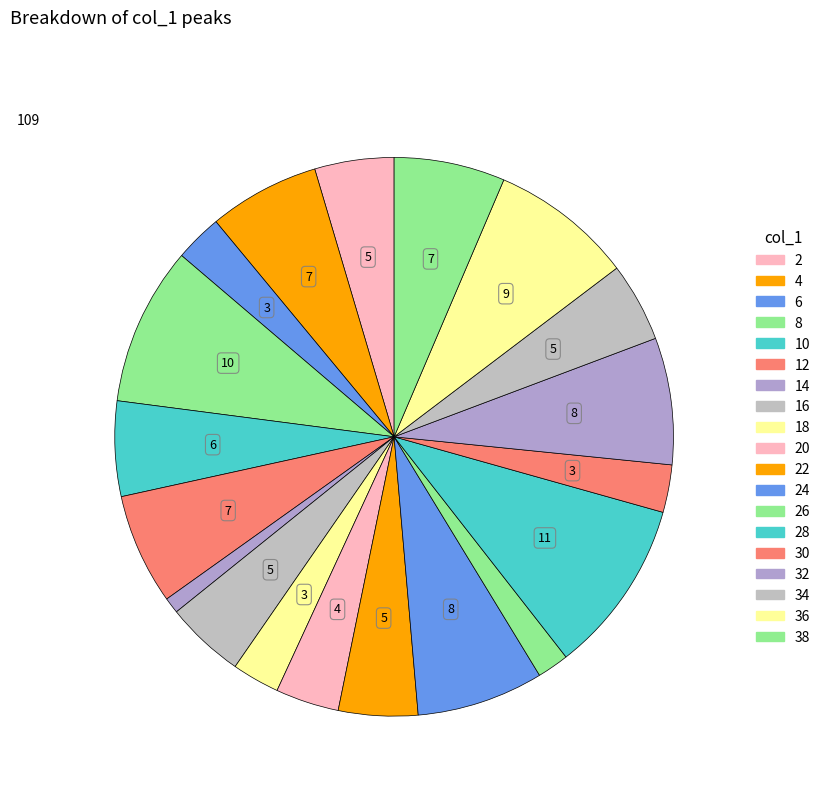

How many segments does this pie chart have?

19